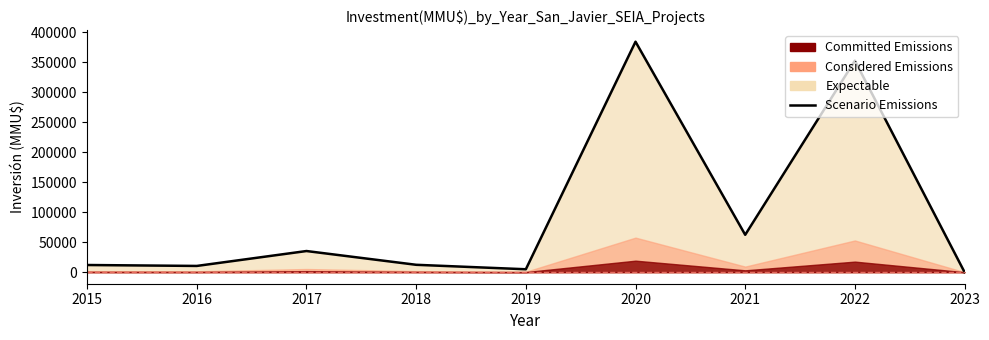

How many data points does each series have?

9